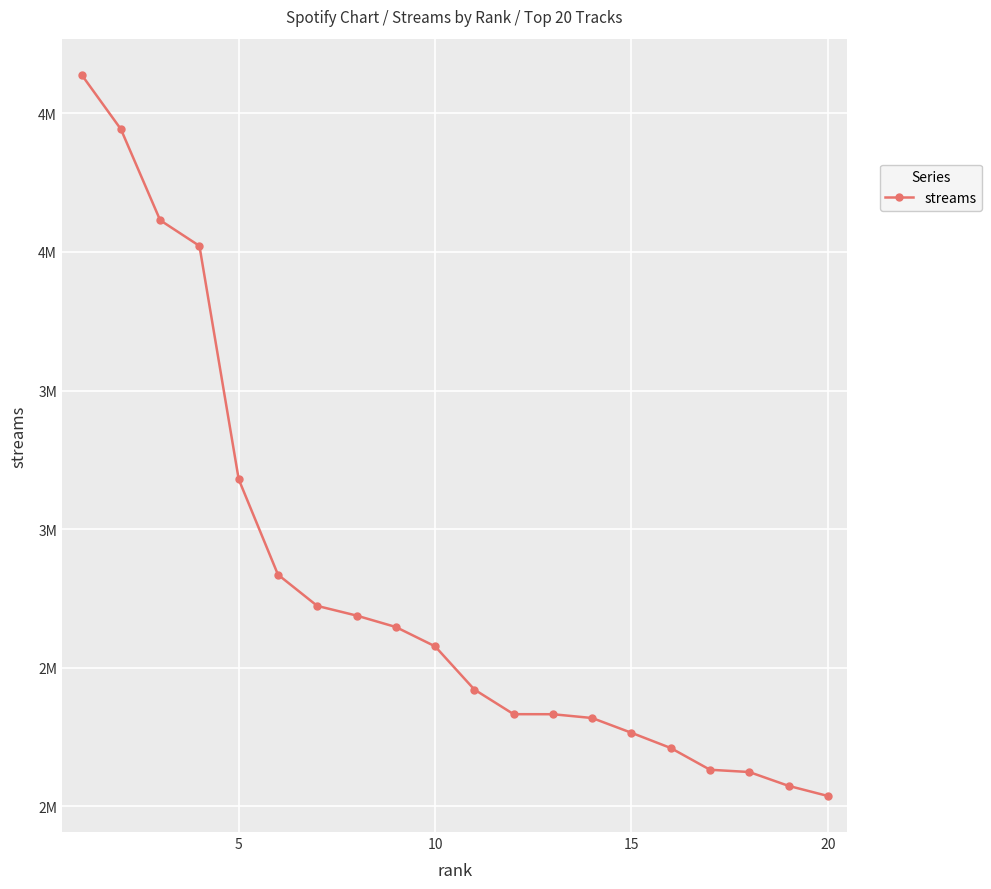

Is this an area chart (filled region under the line)?

No